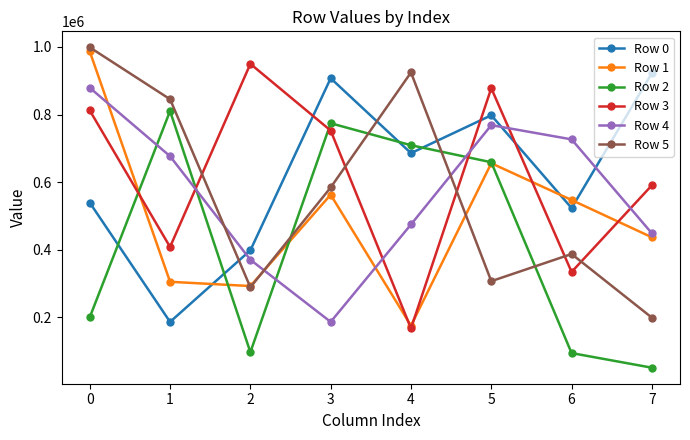

What is the maximum value for Row 0?

922568